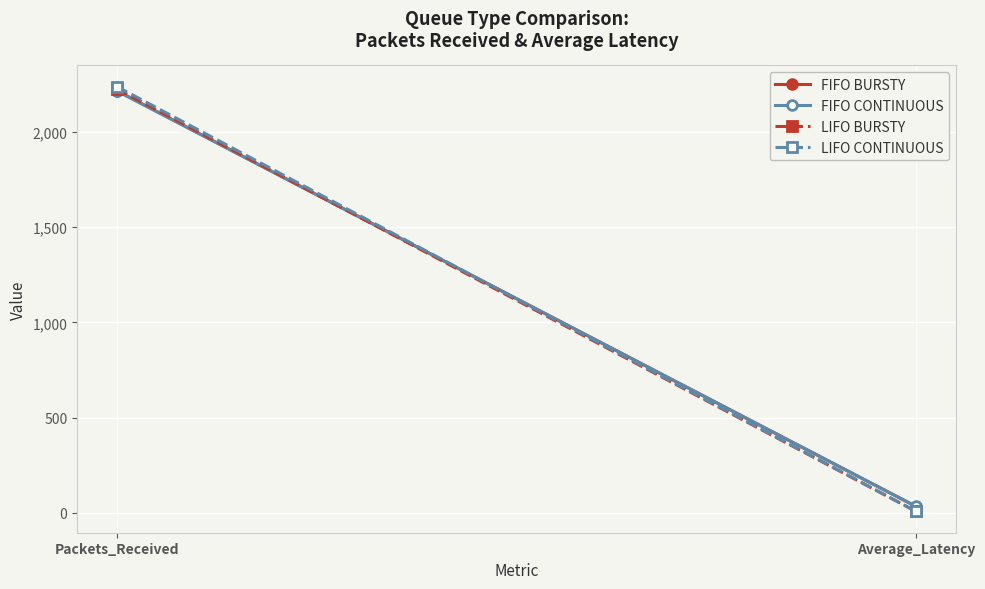

Reading left to right, extract all data points from this chart.

FIFO BURSTY: 2216.0	33.1
FIFO CONTINUOUS: 2215.0	33.4
LIFO BURSTY: 2226.0	7.1
LIFO CONTINUOUS: 2238.0	7.4